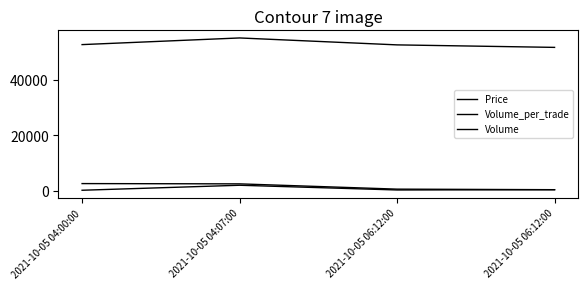

Does the chart display data point markers on the line(s)?

No